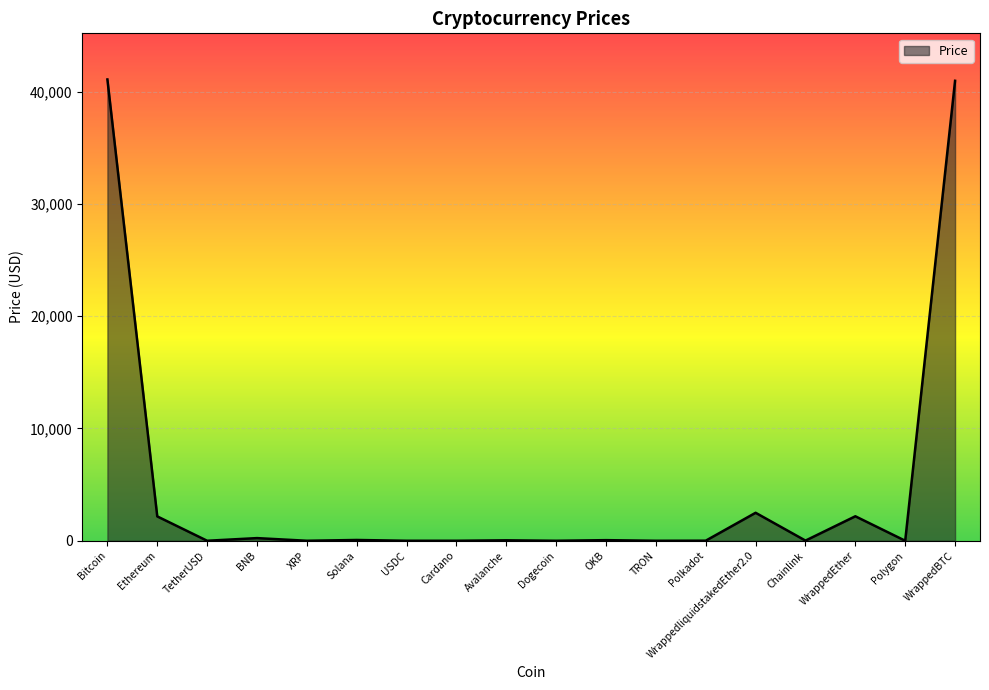

What is the greatest value displayed?

41073.3